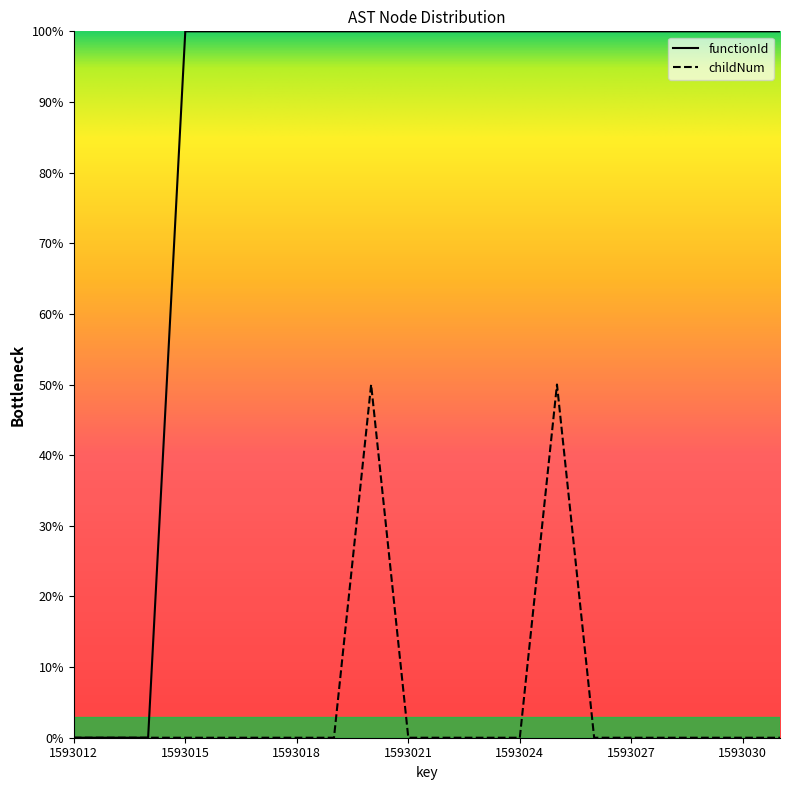

Reading left to right, what are all the values shown in this chart?

functionId: 1593012=0.0	1593013=0.0	1593014=0.0	1593015=1752314.3	1593016=1752314.3	1593017=1752314.3	1593018=1752314.3	1593019=1752314.3	1593020=1752314.3	1593021=1752314.3	1593022=1752314.3	1593023=1752314.3	1593024=1752314.3	1593025=1752314.3	1593026=1752314.3	1593027=1752314.3	1593028=1752314.3	1593029=1752314.3	1593030=1752314.3	1593031=1752314.3
childNum: 1593012=0.0	1593013=0.0	1593014=0.0	1593015=0.0	1593016=0.0	1593017=0.0	1593018=0.0	1593019=0.0	1593020=876157.2	1593021=0.0	1593022=0.0	1593023=0.0	1593024=0.0	1593025=876157.2	1593026=0.0	1593027=0.0	1593028=0.0	1593029=0.0	1593030=0.0	1593031=0.0